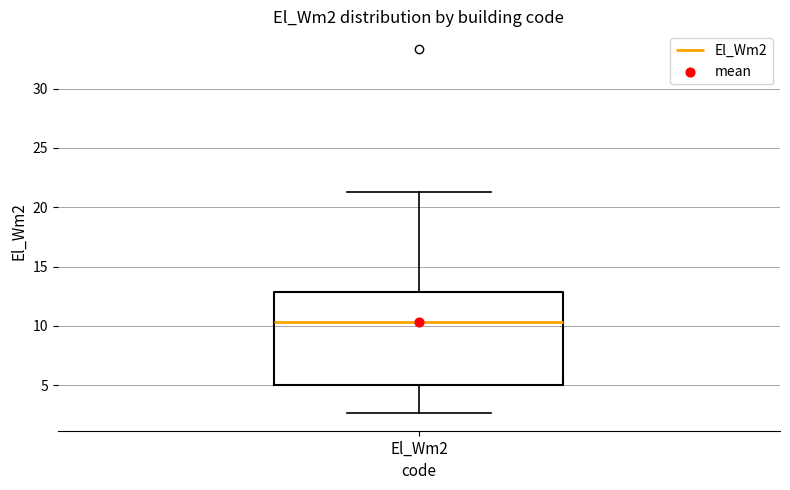

Read this box plot against the y-axis: the position of the median line, the range covered by the box, and the ends of both whiskers. The values are not printed on the chart, so give them approximately, as read against the axis.

median 10.5, box 5.0 to 13.0, whiskers 2.5 to 21.5